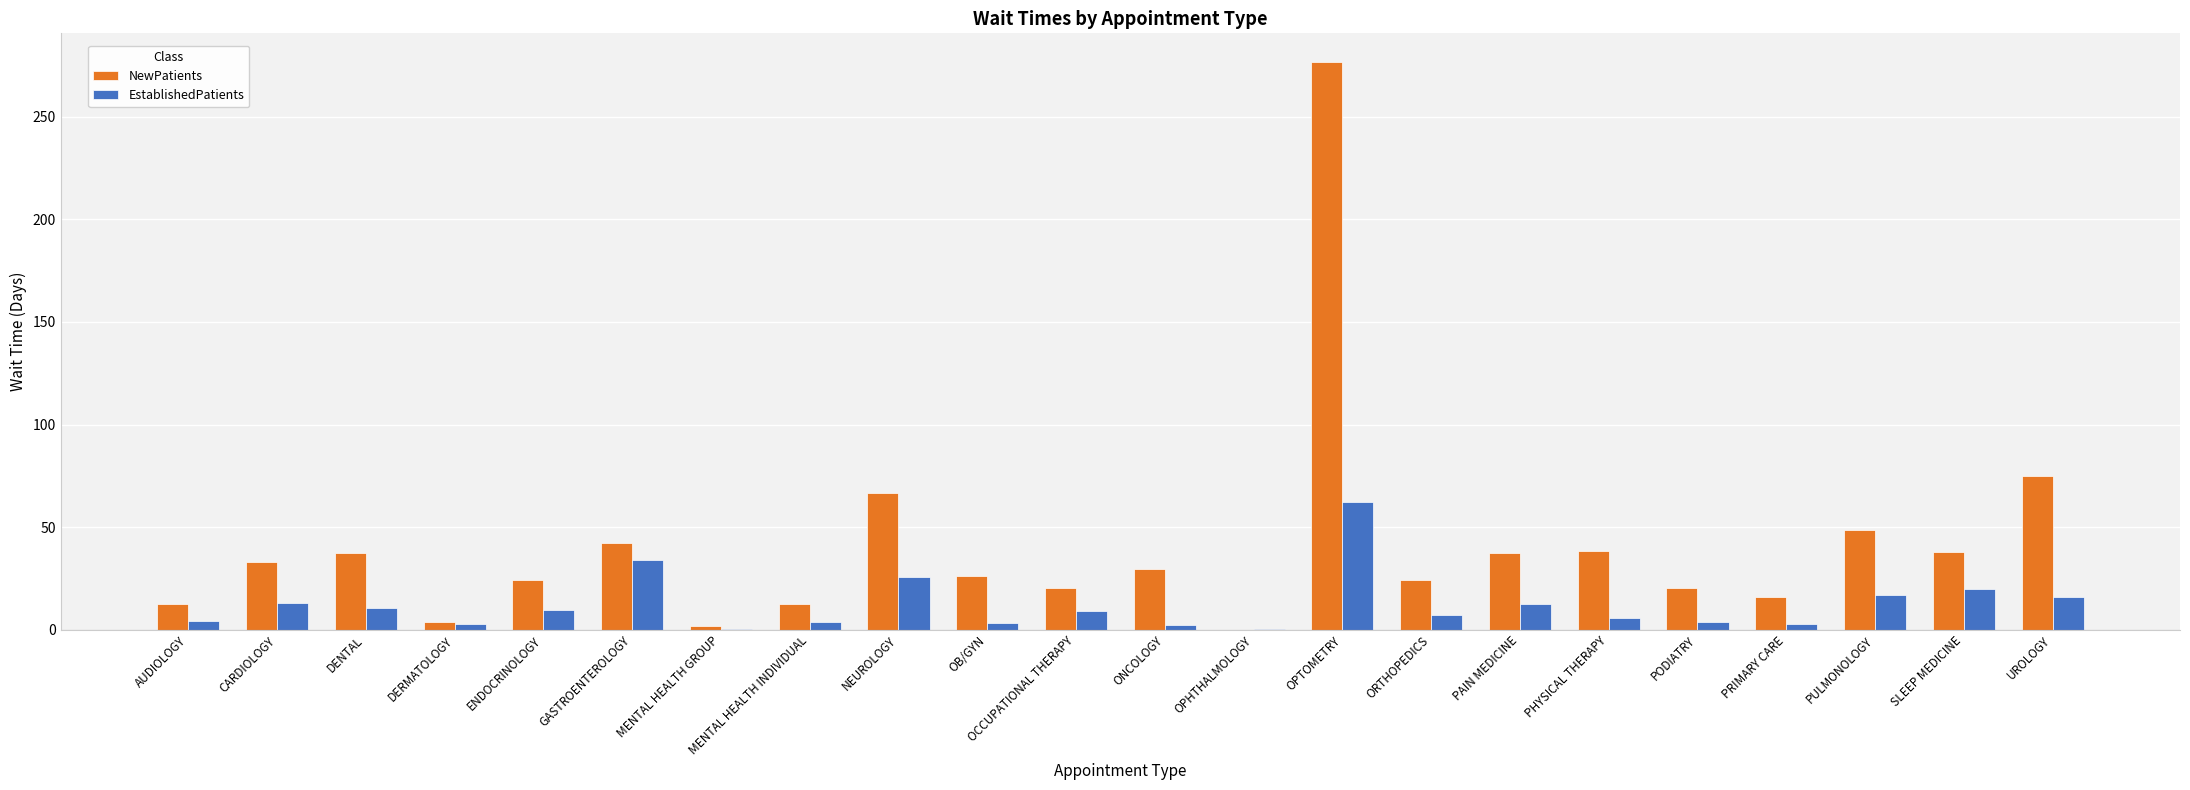

Is it true that NewPatients equals 38.2 at PHYSICAL THERAPY?

True